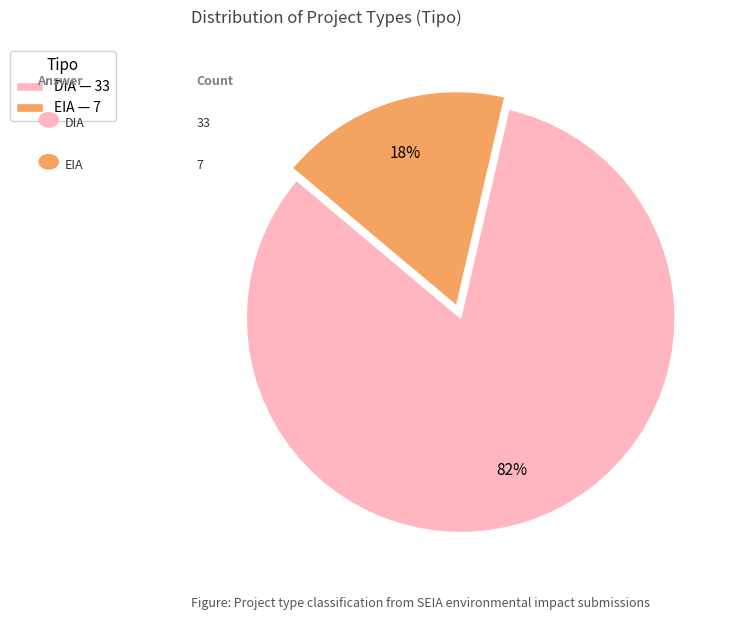

To the nearest percent, what percentage of the pie is DIA?

83%